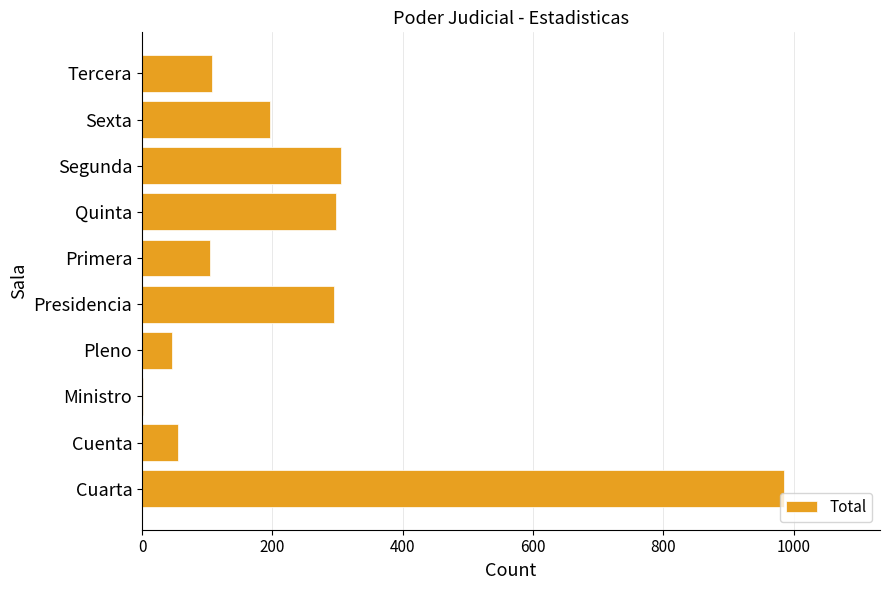

What is the change in value from Quinta to Sexta?

-102